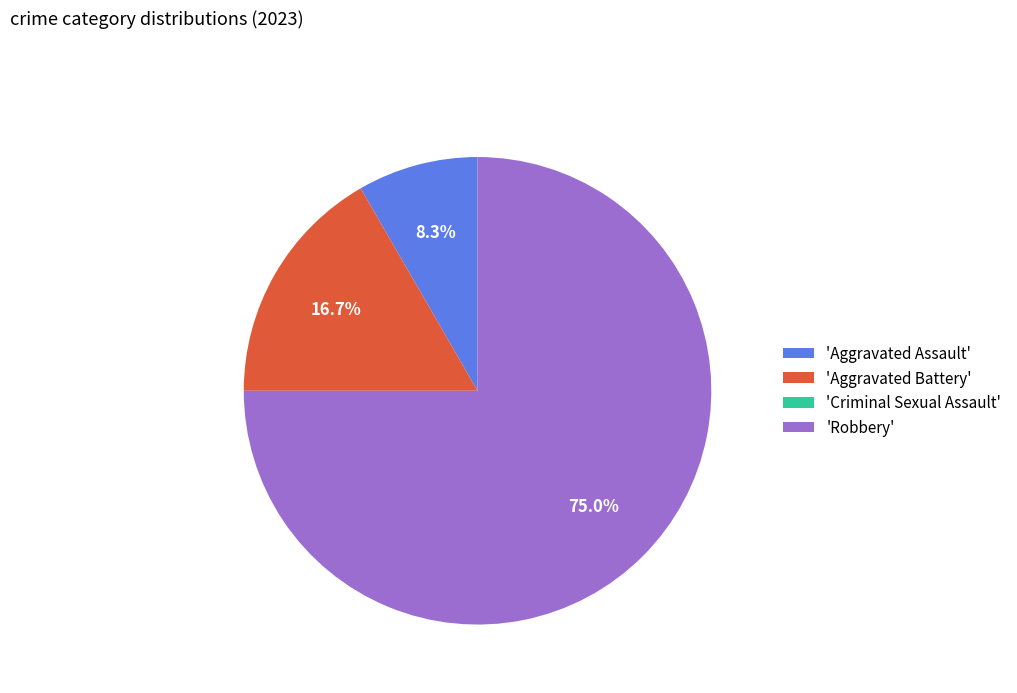

Which category has the biggest portion of the pie?

'Robbery'